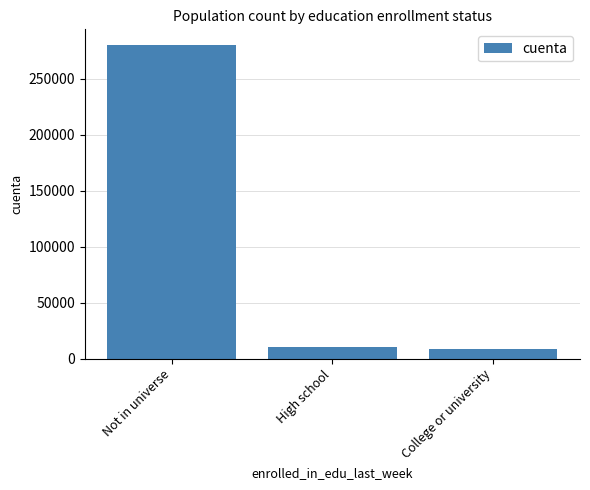

Are the bars grouped side by side (vs. stacked)?

No